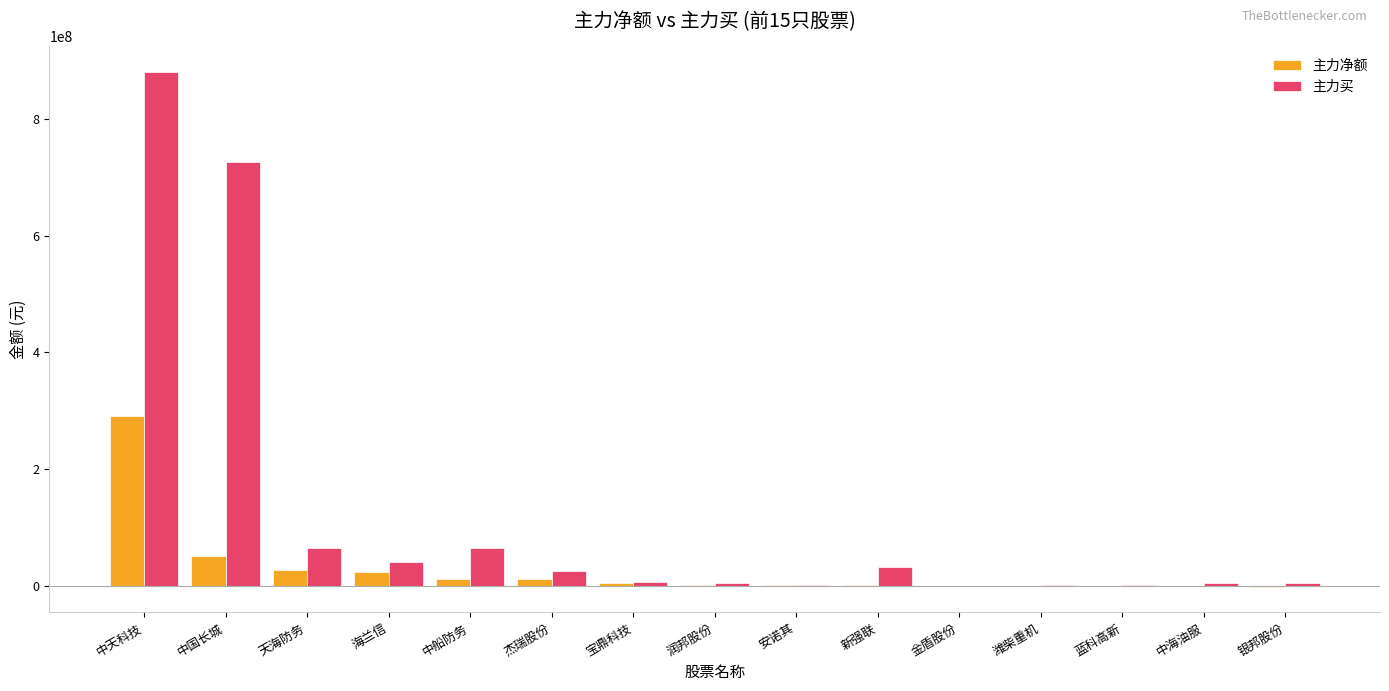

What is the average value of the 主力买 series?

123670915